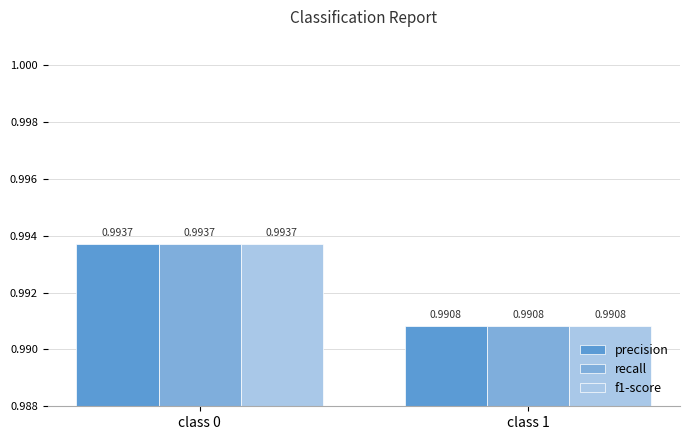

What is the sum of the f1-score values at class 1 and class 0?

2.0